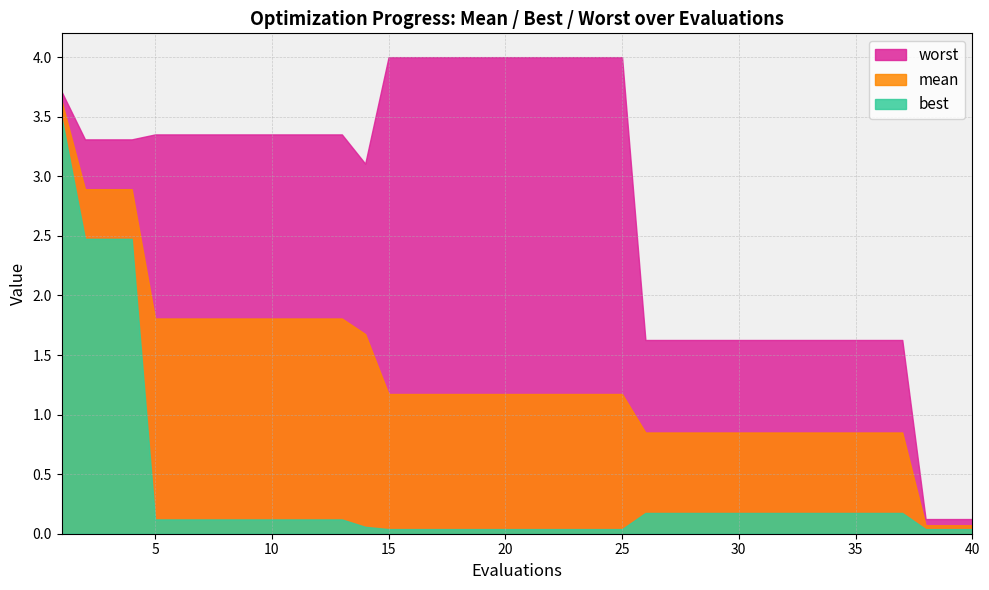

What is the difference between the worst values at 17 and 33?

2.4